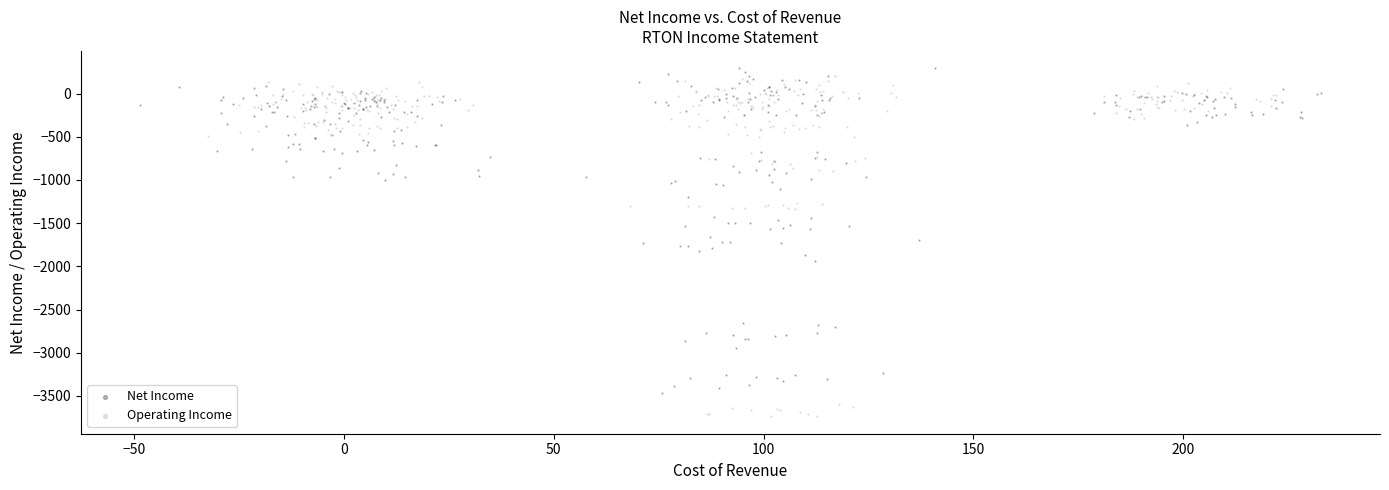

Which series has the largest Y range (max minus min)?

Operating Income